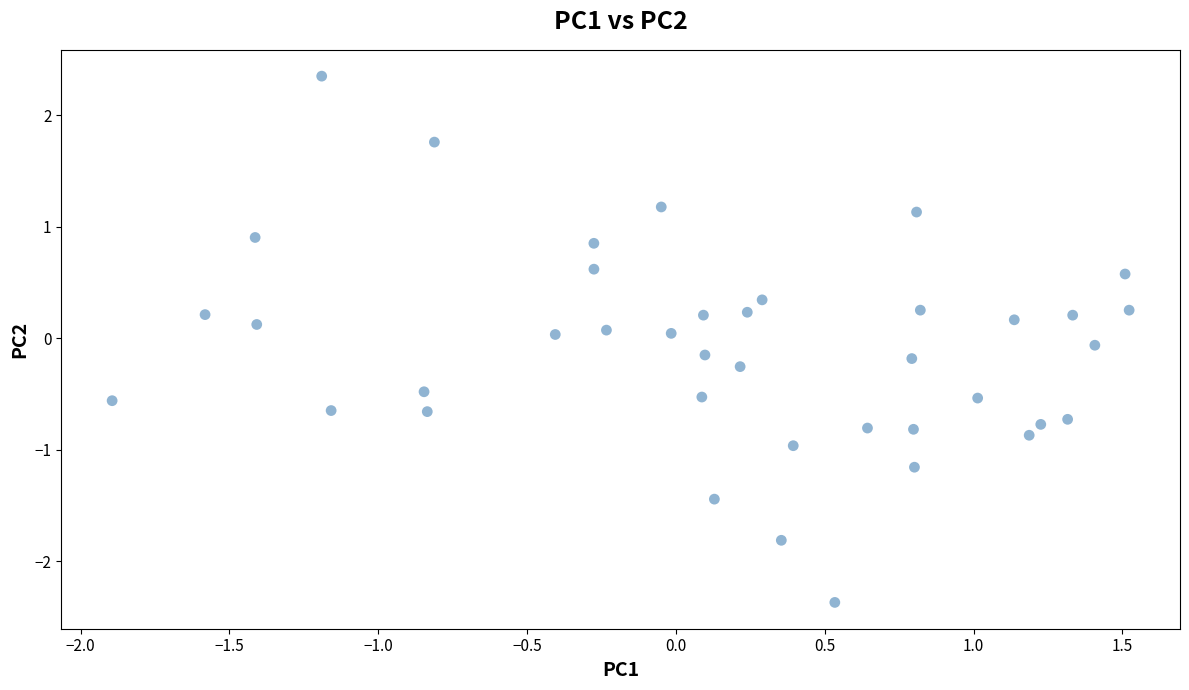

What is the range of Y values (max minus min)?

4.7